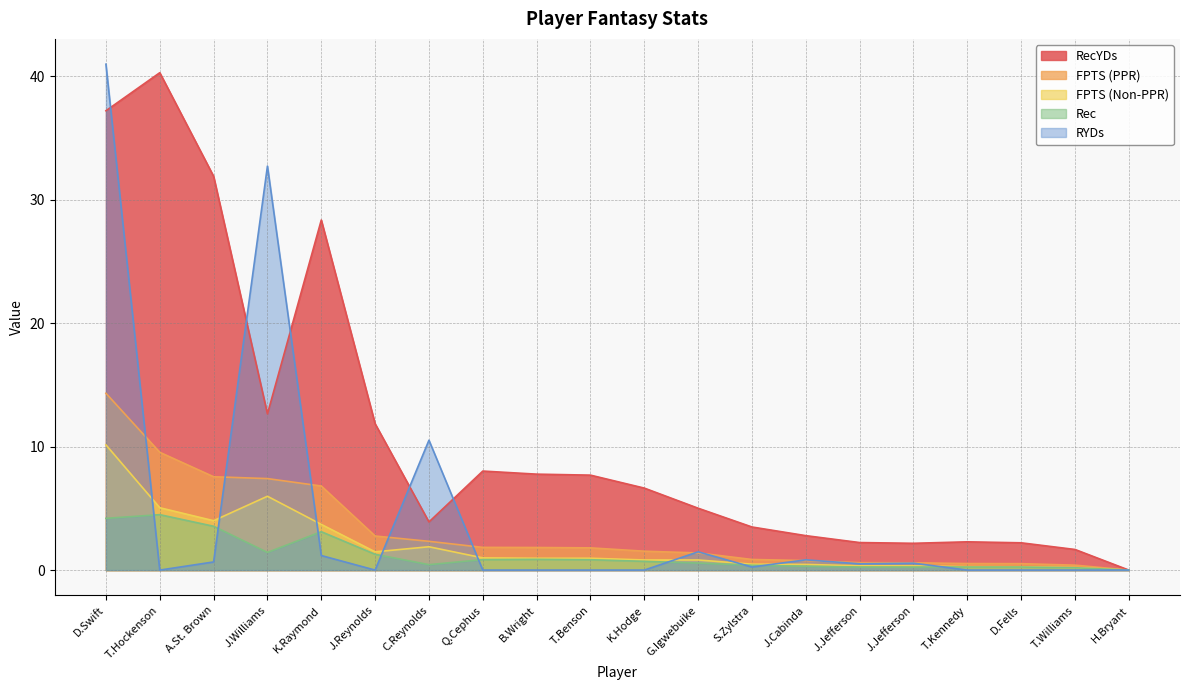

At which category is the sum across all series the highest?

D.Swift